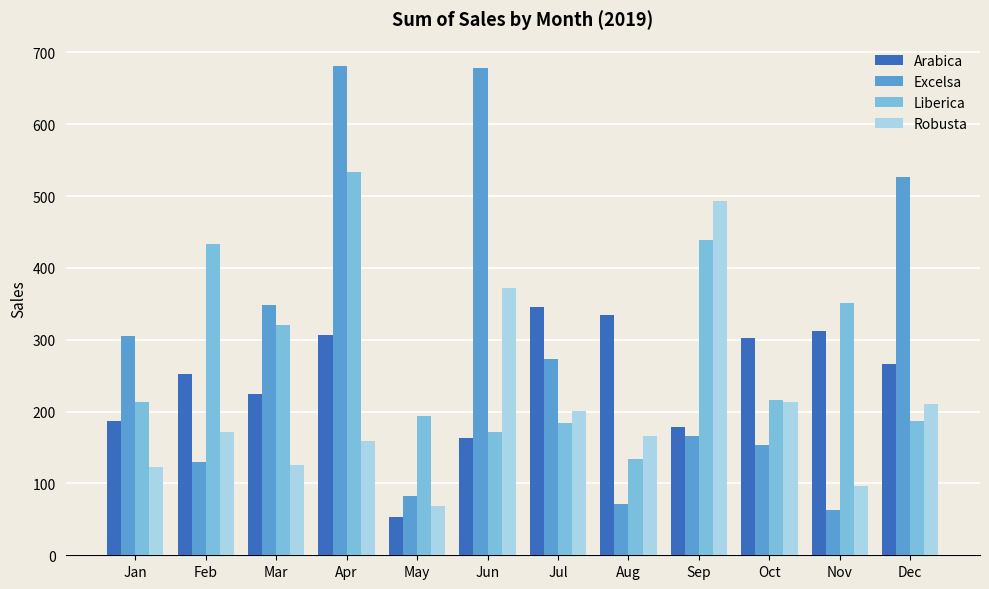

What is the value of the Liberica bar at the 12th from the left?

187.1